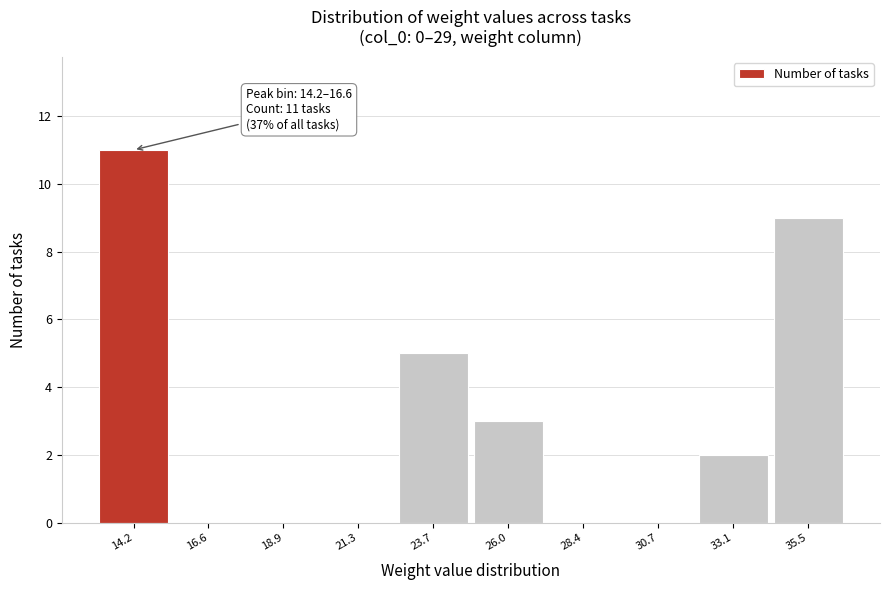

Reading right to left, list all the values displayed in this chart.

35.5=9	33.1=2	30.7=0	28.4=0	26.0=3	23.7=5	21.3=0	18.9=0	16.6=0	14.2=11